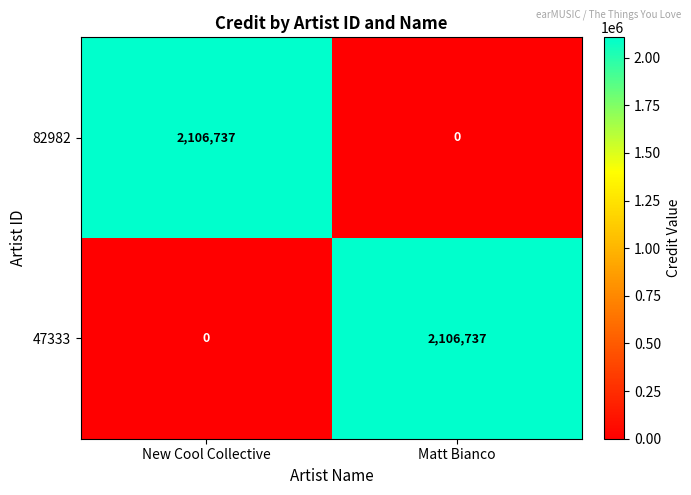

What is the difference between the highest and lowest values at Matt Bianco?

2106737